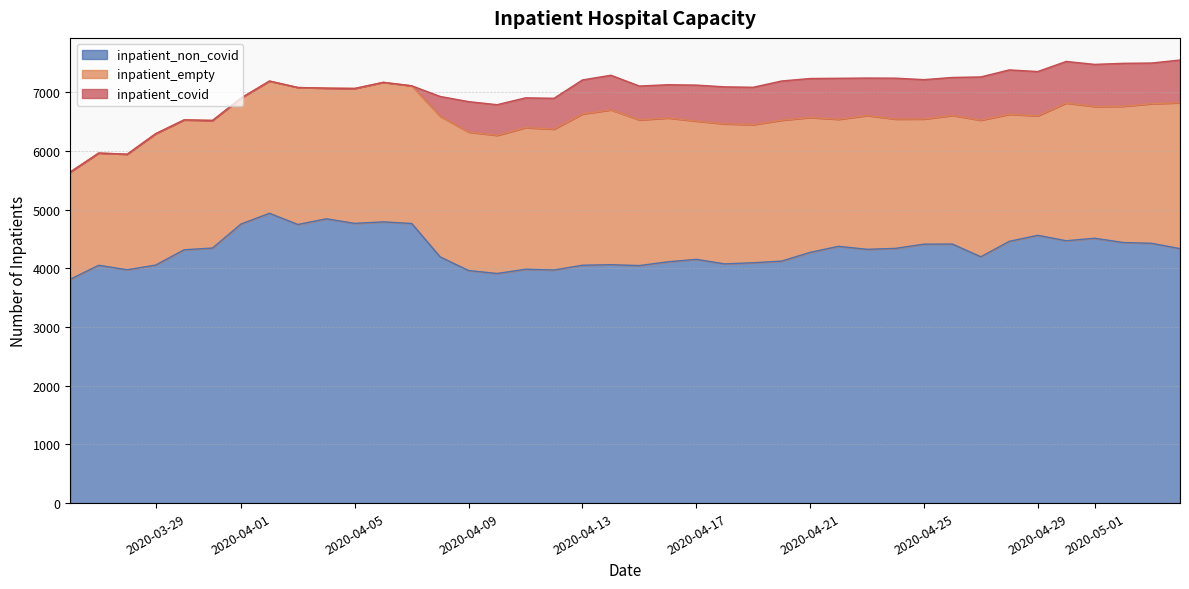

Rank the categories by inpatient_non_covid value from lowest to highest.

2020-03-26, 2020-04-10, 2020-04-09, 2020-04-12, 2020-03-28, 2020-04-11, 2020-04-15, 2020-03-27, 2020-04-13, 2020-03-29, 2020-04-14, 2020-04-18, 2020-04-19, 2020-04-16, 2020-04-20, 2020-04-17, 2020-04-08, 2020-04-27, 2020-04-21, 2020-03-30, 2020-04-23, 2020-05-04, 2020-04-24, 2020-03-31, 2020-04-22, 2020-04-25, 2020-04-26, 2020-05-03, 2020-05-02, 2020-04-28, 2020-04-30, 2020-05-01, 2020-04-29, 2020-04-03, 2020-04-01, 2020-04-07, 2020-04-05, 2020-04-06, 2020-04-04, 2020-04-02